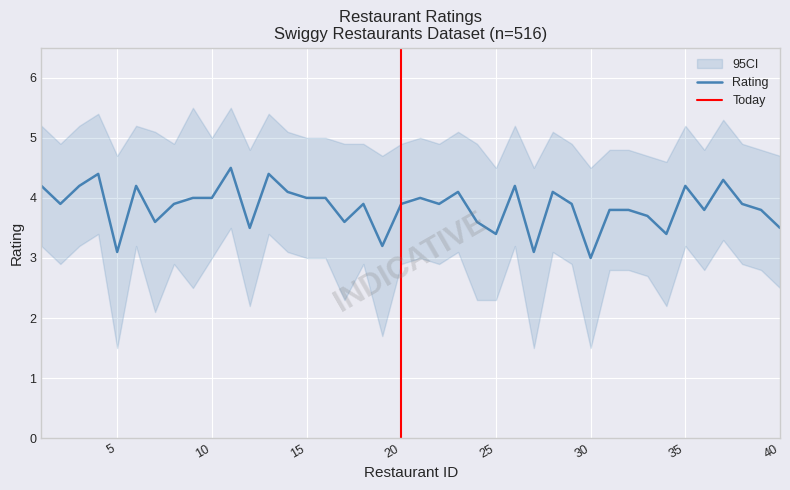

Where does the CI_lower series first go above 2?

1